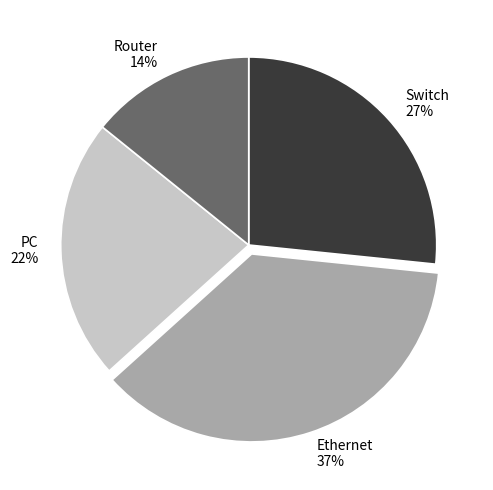

Does any single category account for the majority?

No